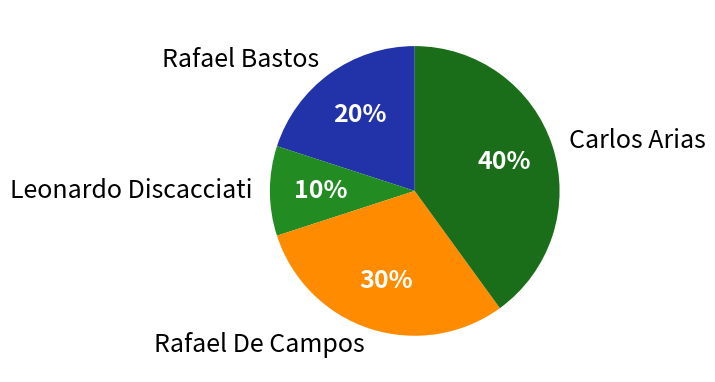

Count the number of slices in the pie.

4